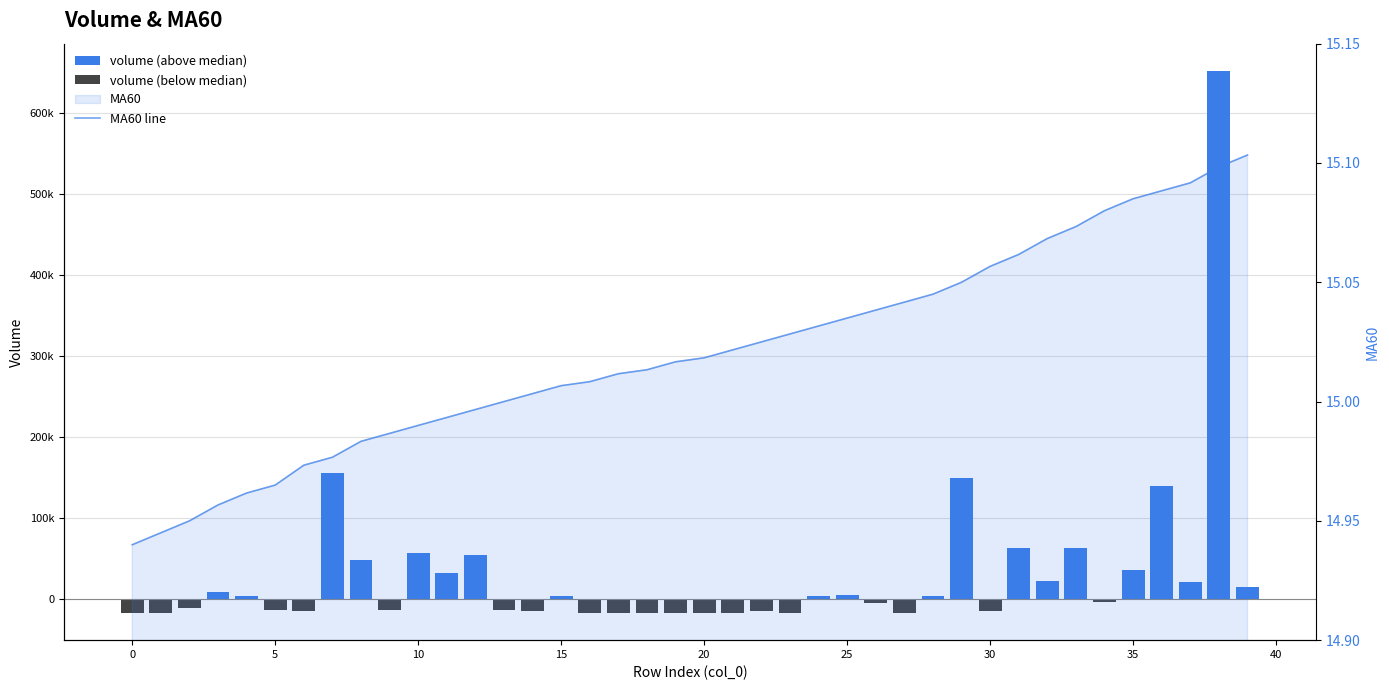

What is the sum of all volume (below median) values?

-280295.1